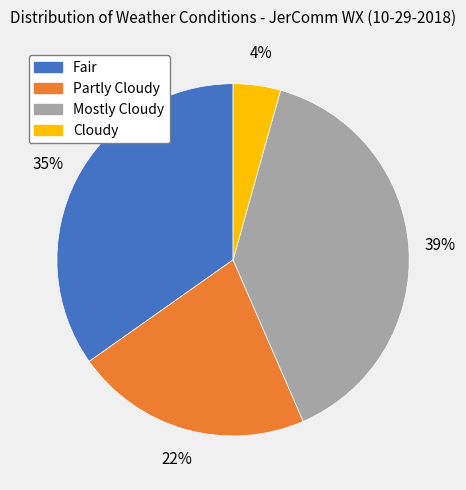

Is it true that Cloudy is 4% of the pie?

True